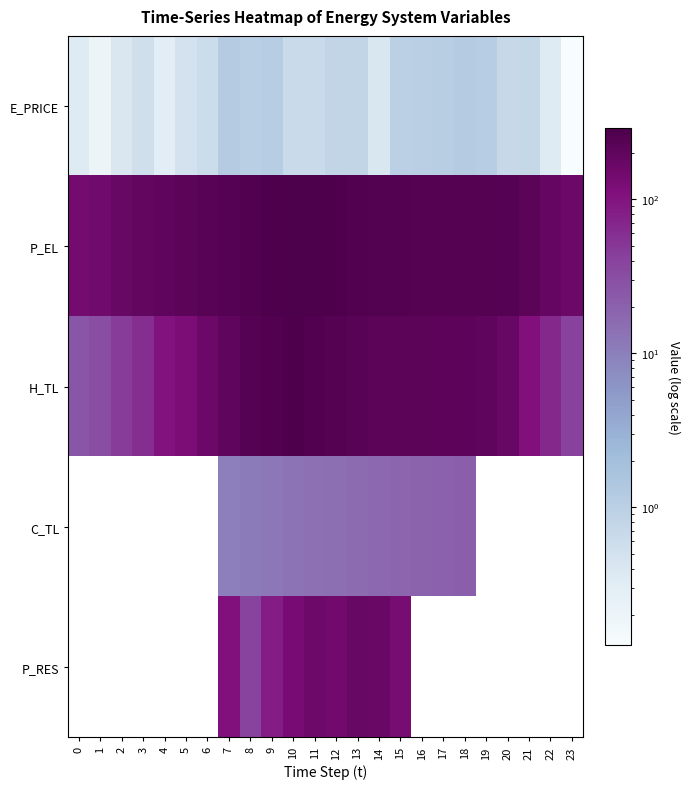

Between 18 and 12, which is larger?

18